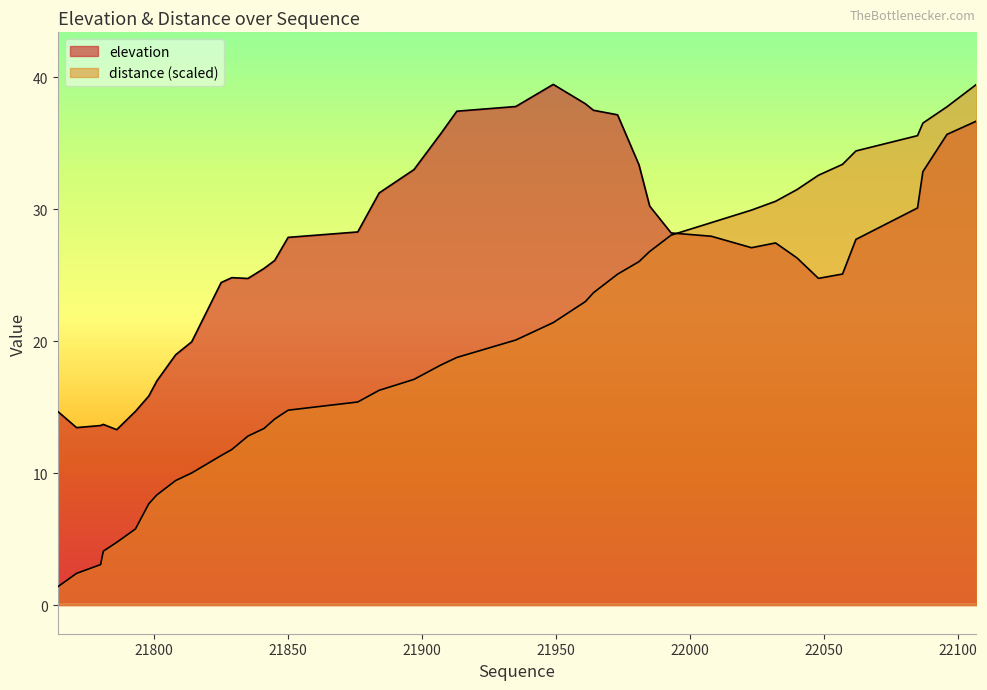

What are all the series names shown in the legend?

elevation, distance